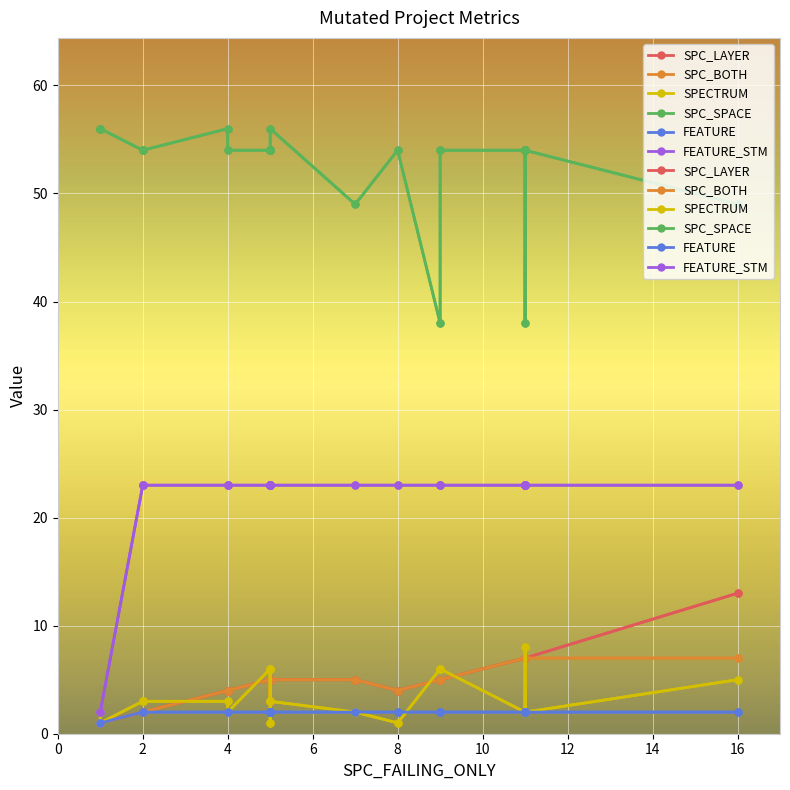

What is the average value of the SPECTRUM series?

3